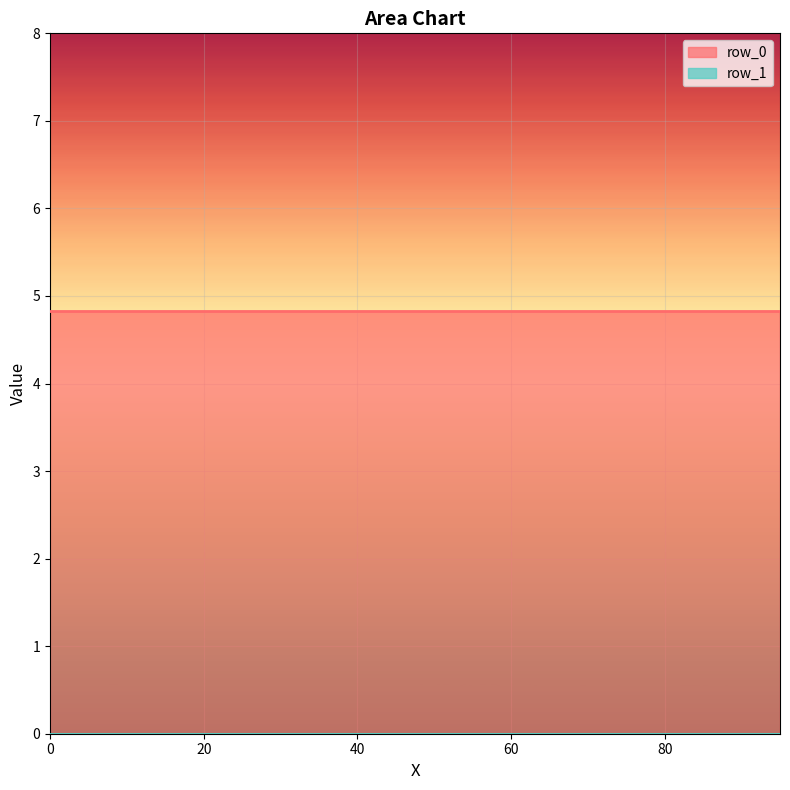

True or false: row_1 and row_0 cross at least once.

False